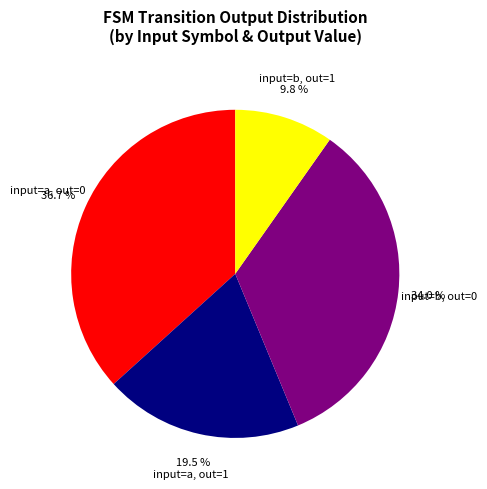

Combined, do input=b, out=1 and input=b, out=0 account for over 50%?

No